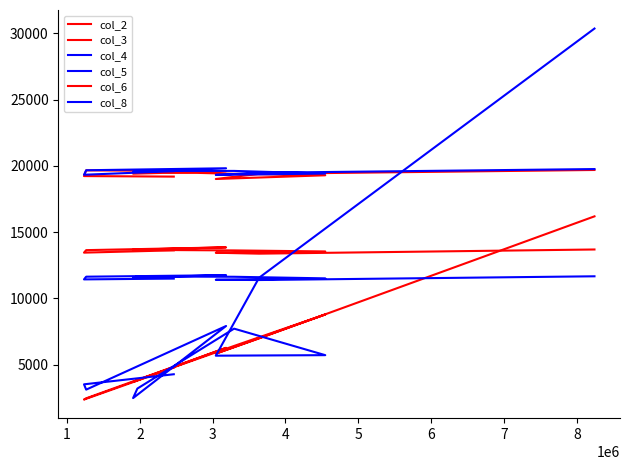

What is the maximum value for col_2?

16192.0